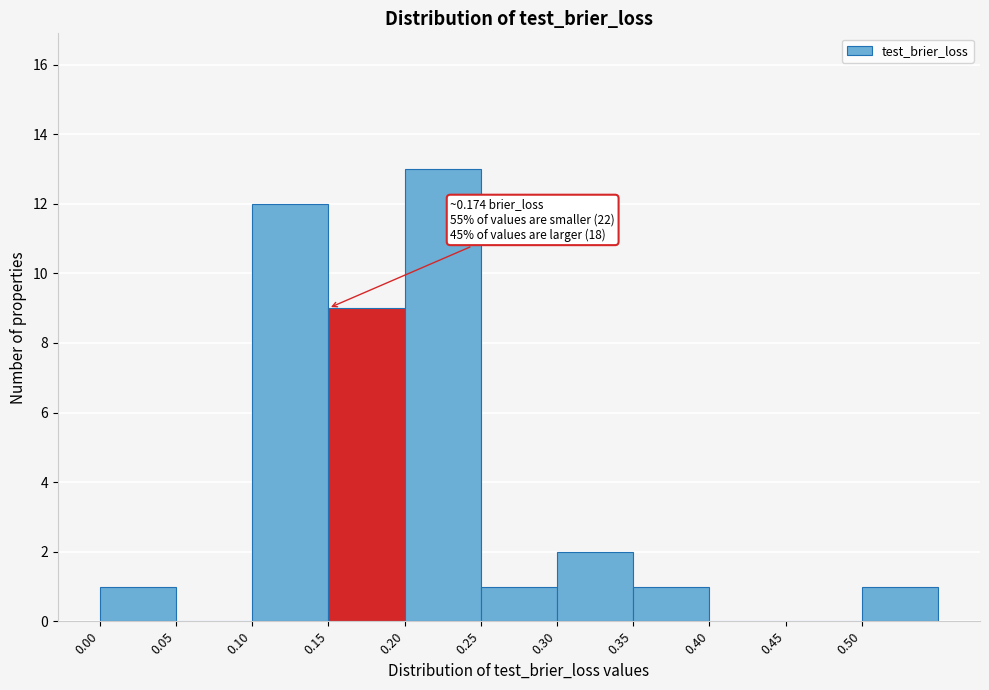

Which range on the x-axis has the tallest bar?

0.20 to 0.25